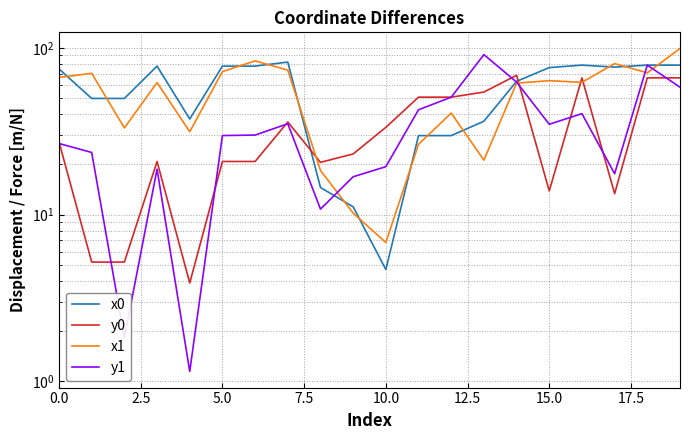

At which category is the sum across all series the highest?

19